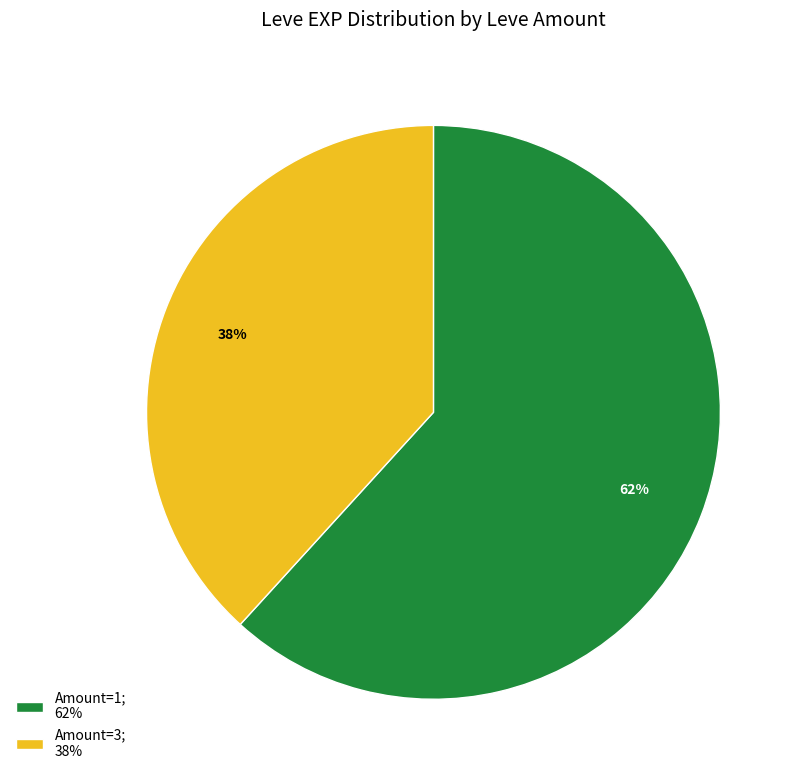

Rank the categories by value from highest to lowest.

Amount=1; 62%, Amount=3; 38%